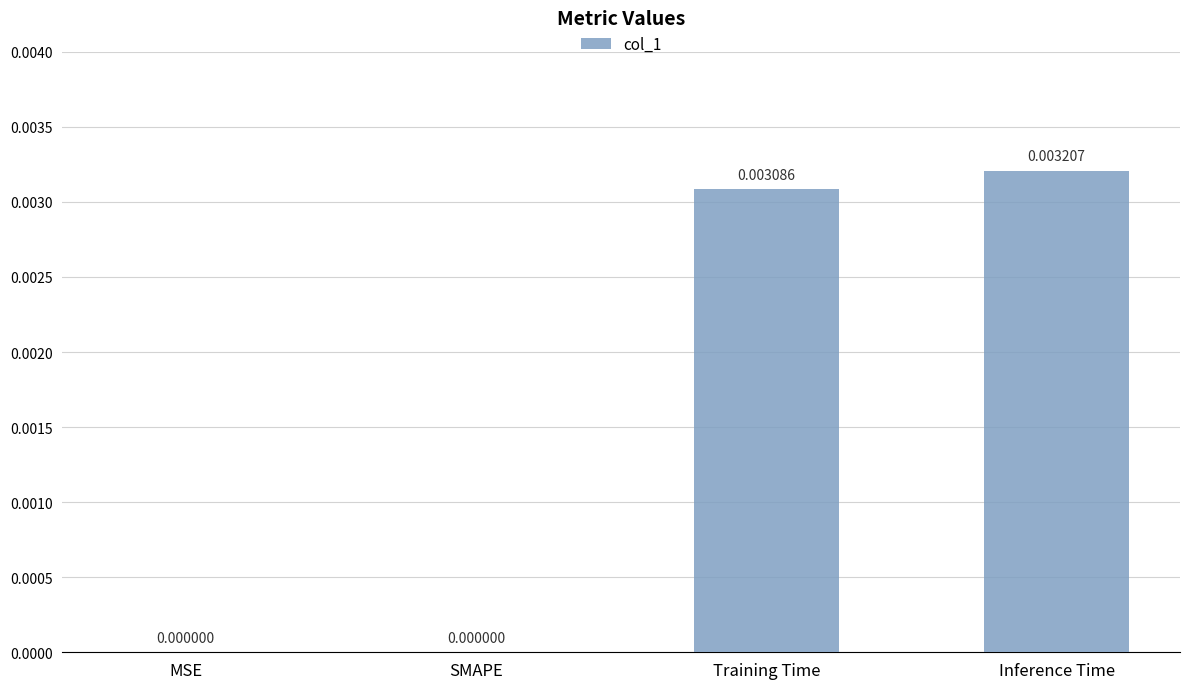

Which has a higher value, SMAPE or Inference Time?

Inference Time